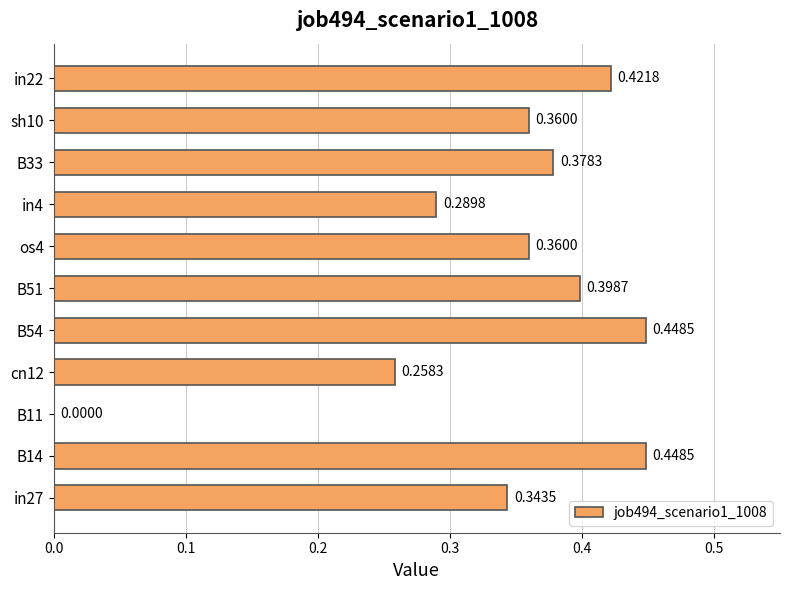

What is the sum of the values at sh10 and B33?

0.7